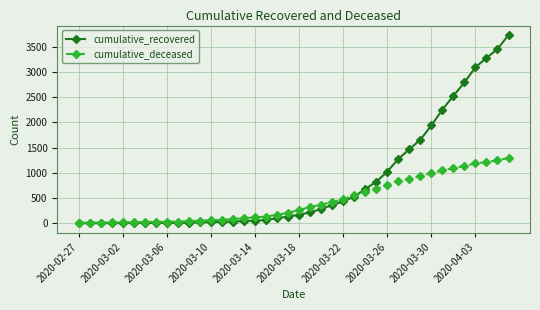

What is the value of the cumulative_deceased point at the 15th from the left?

83